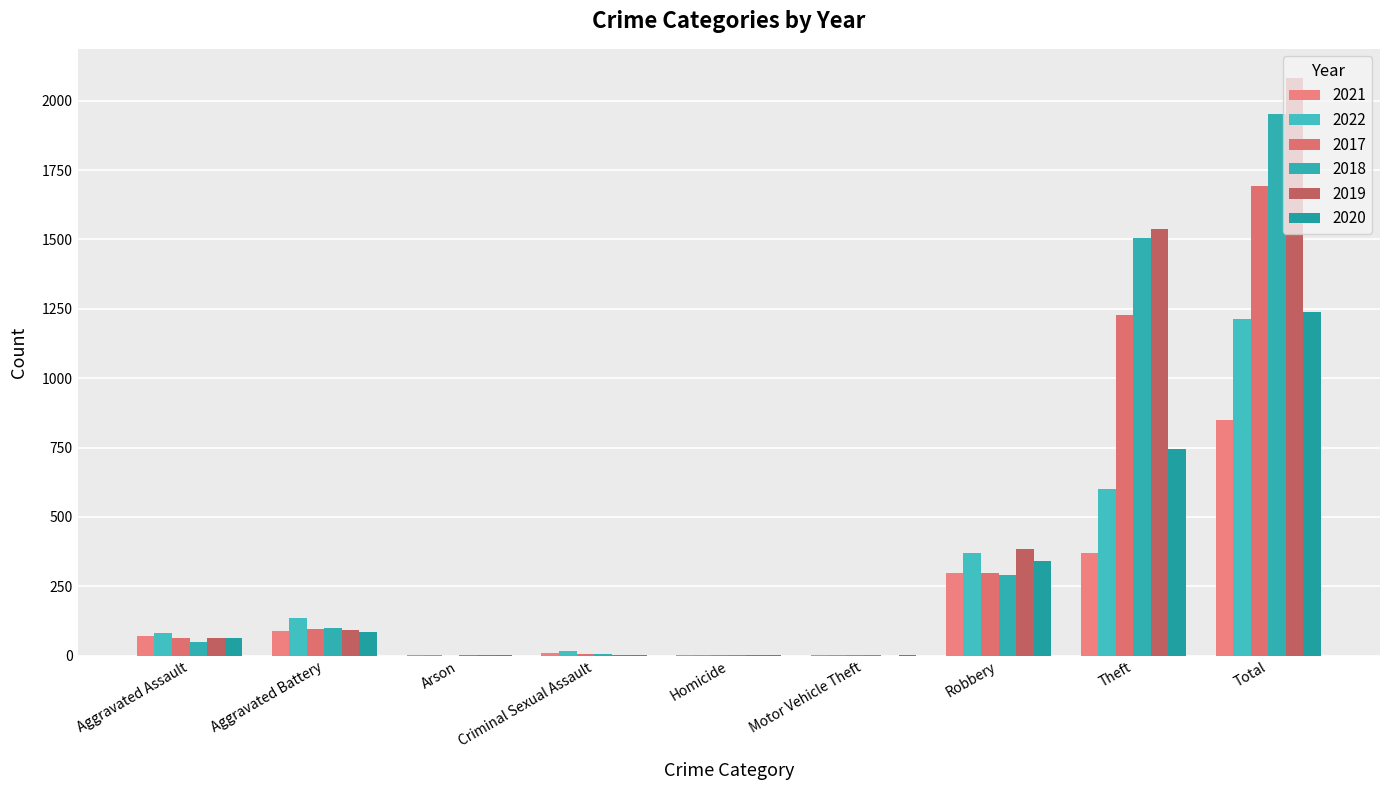

Count the number of categories in the chart.

9